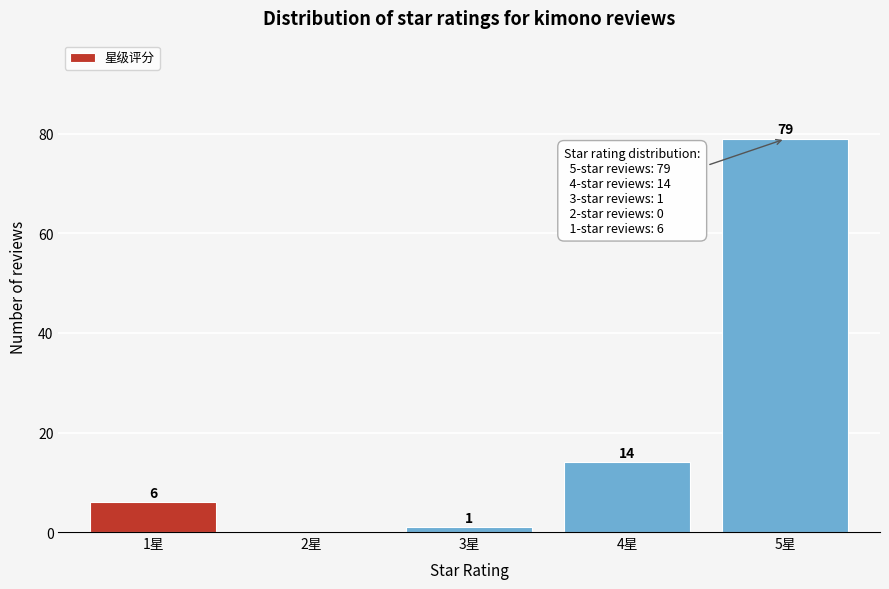

Reading left to right, extract all data points from this chart.

1星=6	2星=0	3星=1	4星=14	5星=79